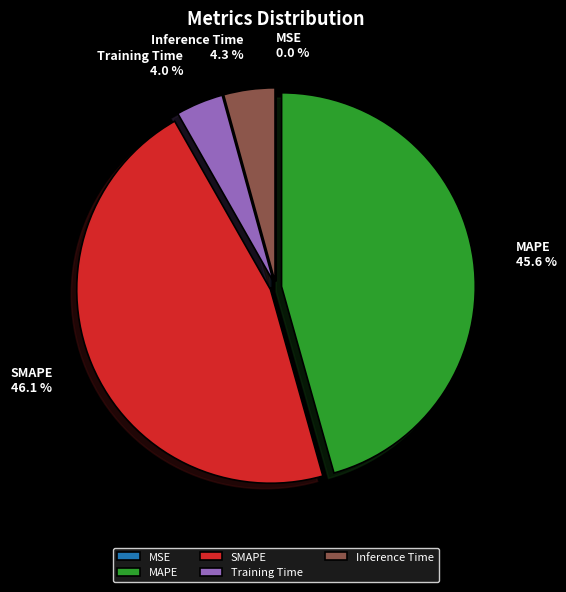

Does any single category account for the majority?

No